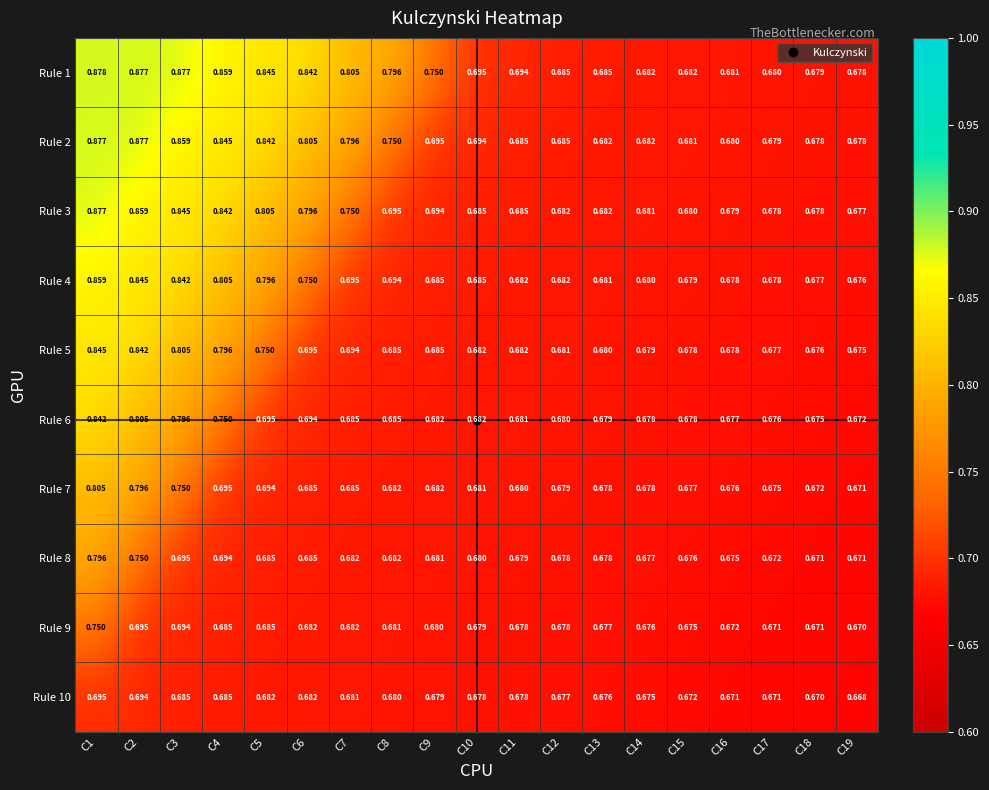

Is the value of Rule 2 at C5 greater than the value of Rule 7 at C7?

Yes